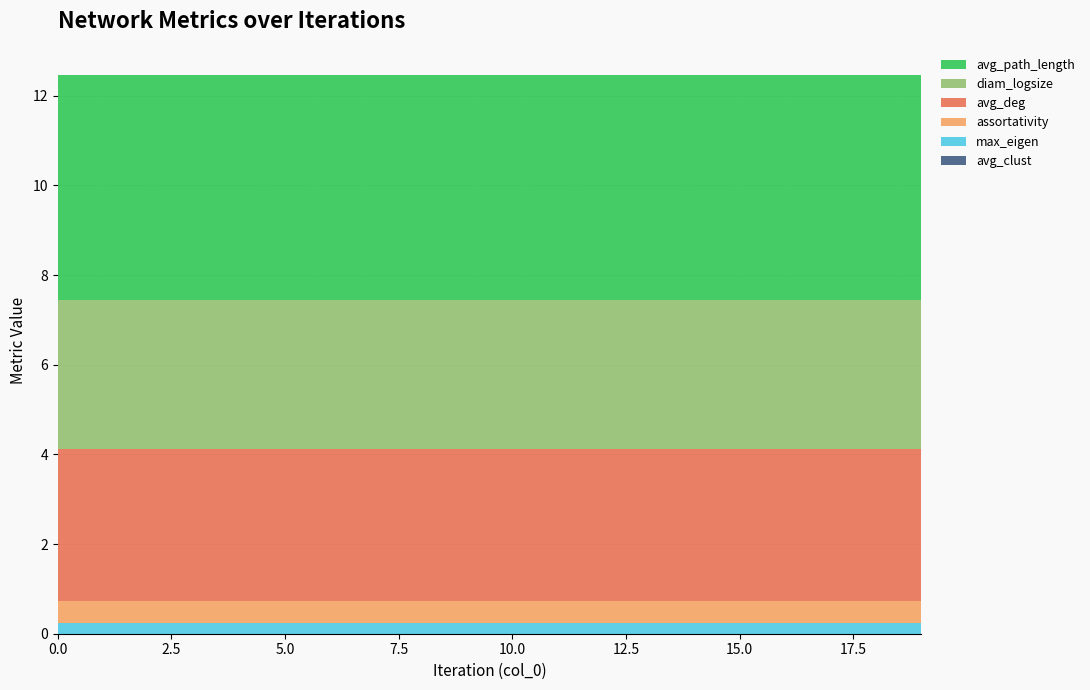

Reading right to left, transcribe all the data shown in this chart.

max_eigen: 19=0.2	18=0.2	17=0.2	16=0.2	15=0.2	14=0.2	13=0.2	12=0.2	11=0.2	10=0.2	9=0.2	8=0.2	7=0.2	6=0.2	5=0.2	4=0.2	3=0.2	2=0.2	1=0.2	0=0.2
avg_path_length: 19=5.0	18=5.0	17=5.0	16=5.0	15=5.0	14=5.0	13=5.0	12=5.0	11=5.0	10=5.0	9=5.0	8=5.0	7=5.0	6=5.0	5=5.0	4=5.0	3=5.0	2=5.0	1=5.0	0=5.0
avg_deg: 19=3.4	18=3.4	17=3.4	16=3.4	15=3.4	14=3.4	13=3.4	12=3.4	11=3.4	10=3.4	9=3.4	8=3.4	7=3.4	6=3.4	5=3.4	4=3.4	3=3.4	2=3.4	1=3.4	0=3.4
assortativity: 19=0.5	18=0.5	17=0.5	16=0.5	15=0.5	14=0.5	13=0.5	12=0.5	11=0.5	10=0.5	9=0.5	8=0.5	7=0.5	6=0.5	5=0.5	4=0.5	3=0.5	2=0.5	1=0.5	0=0.5
avg_clust: 19=0.0	18=0.0	17=0.0	16=0.0	15=0.0	14=0.0	13=0.0	12=0.0	11=0.0	10=0.0	9=0.0	8=0.0	7=0.0	6=0.0	5=0.0	4=0.0	3=0.0	2=0.0	1=0.0	0=0.0
diam_logsize: 19=3.3	18=3.3	17=3.3	16=3.3	15=3.3	14=3.3	13=3.3	12=3.3	11=3.3	10=3.3	9=3.3	8=3.3	7=3.3	6=3.3	5=3.3	4=3.3	3=3.3	2=3.3	1=3.3	0=3.3